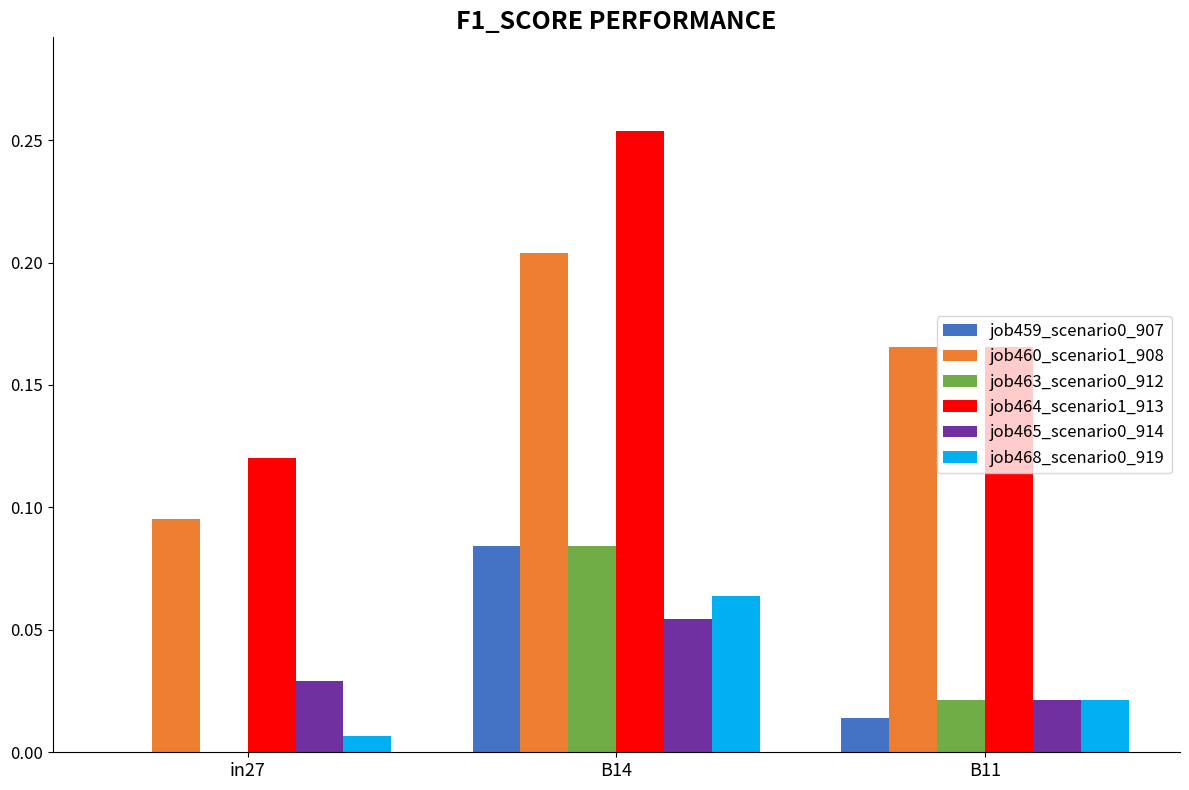

How many values in the job459_scenario0_907 series exceed 0?

2